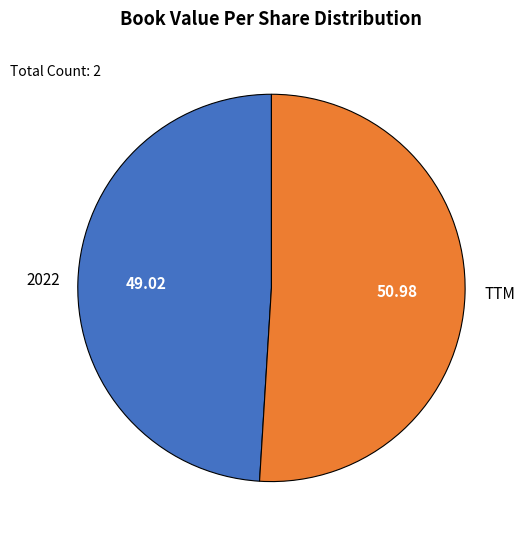

Is there a majority slice in this chart?

Yes